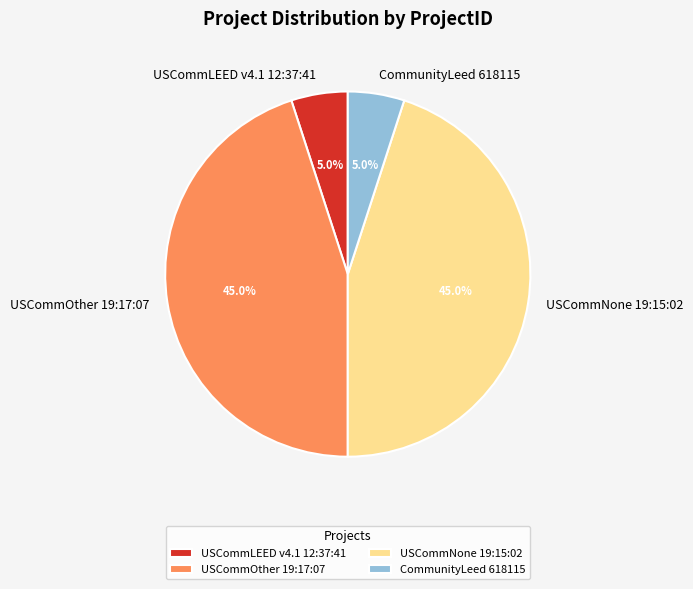

To the nearest percent, what is the difference between the USCommOther 19:17:07 and USCommLEED v4.1 12:37:41 slice percentages?

40%